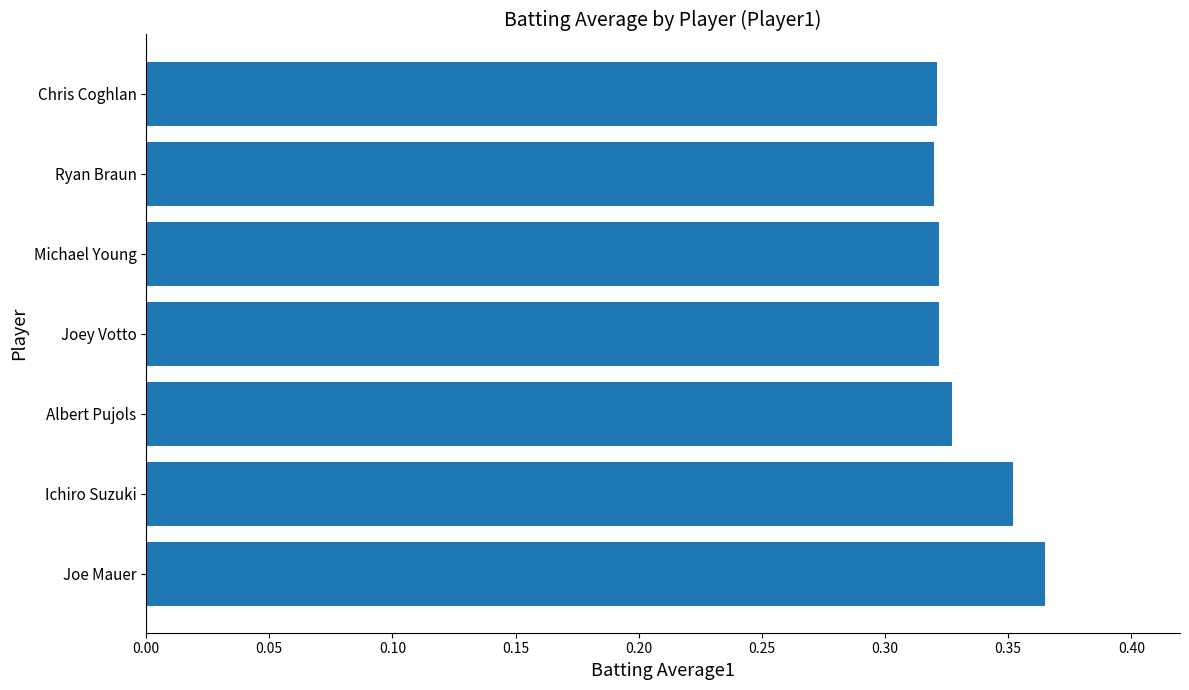

Is it true that the value at Ichiro Suzuki is 0.5?

False